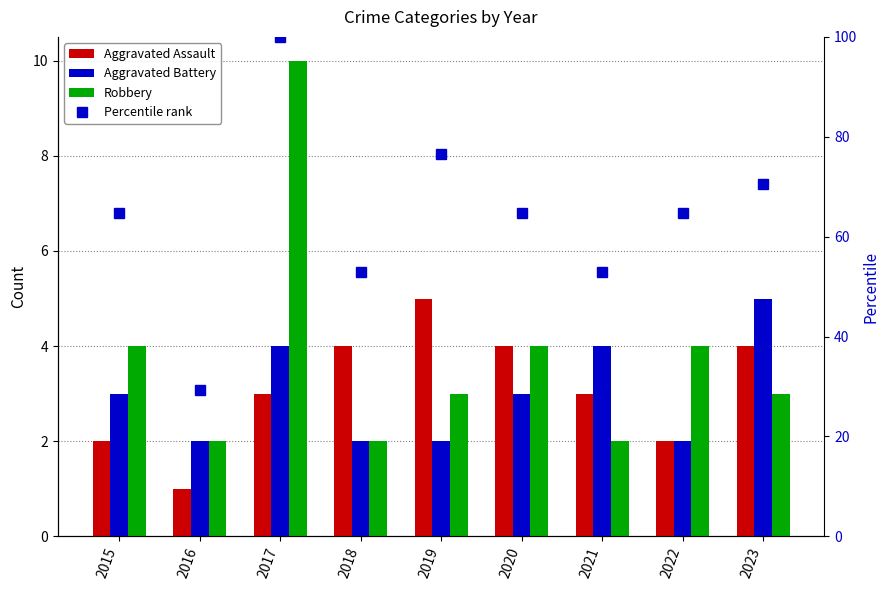

Rank the series by their maximum value, from highest to lowest.

Percentile rank, Robbery, Aggravated Assault, Aggravated Battery